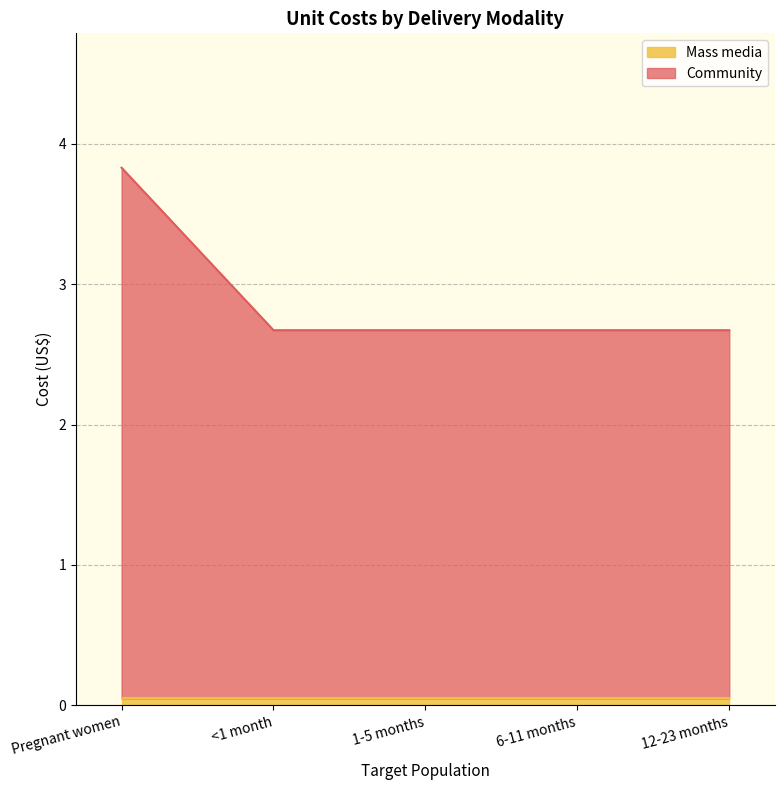

Is it true that the value at 6-11 months is 4.0?

False